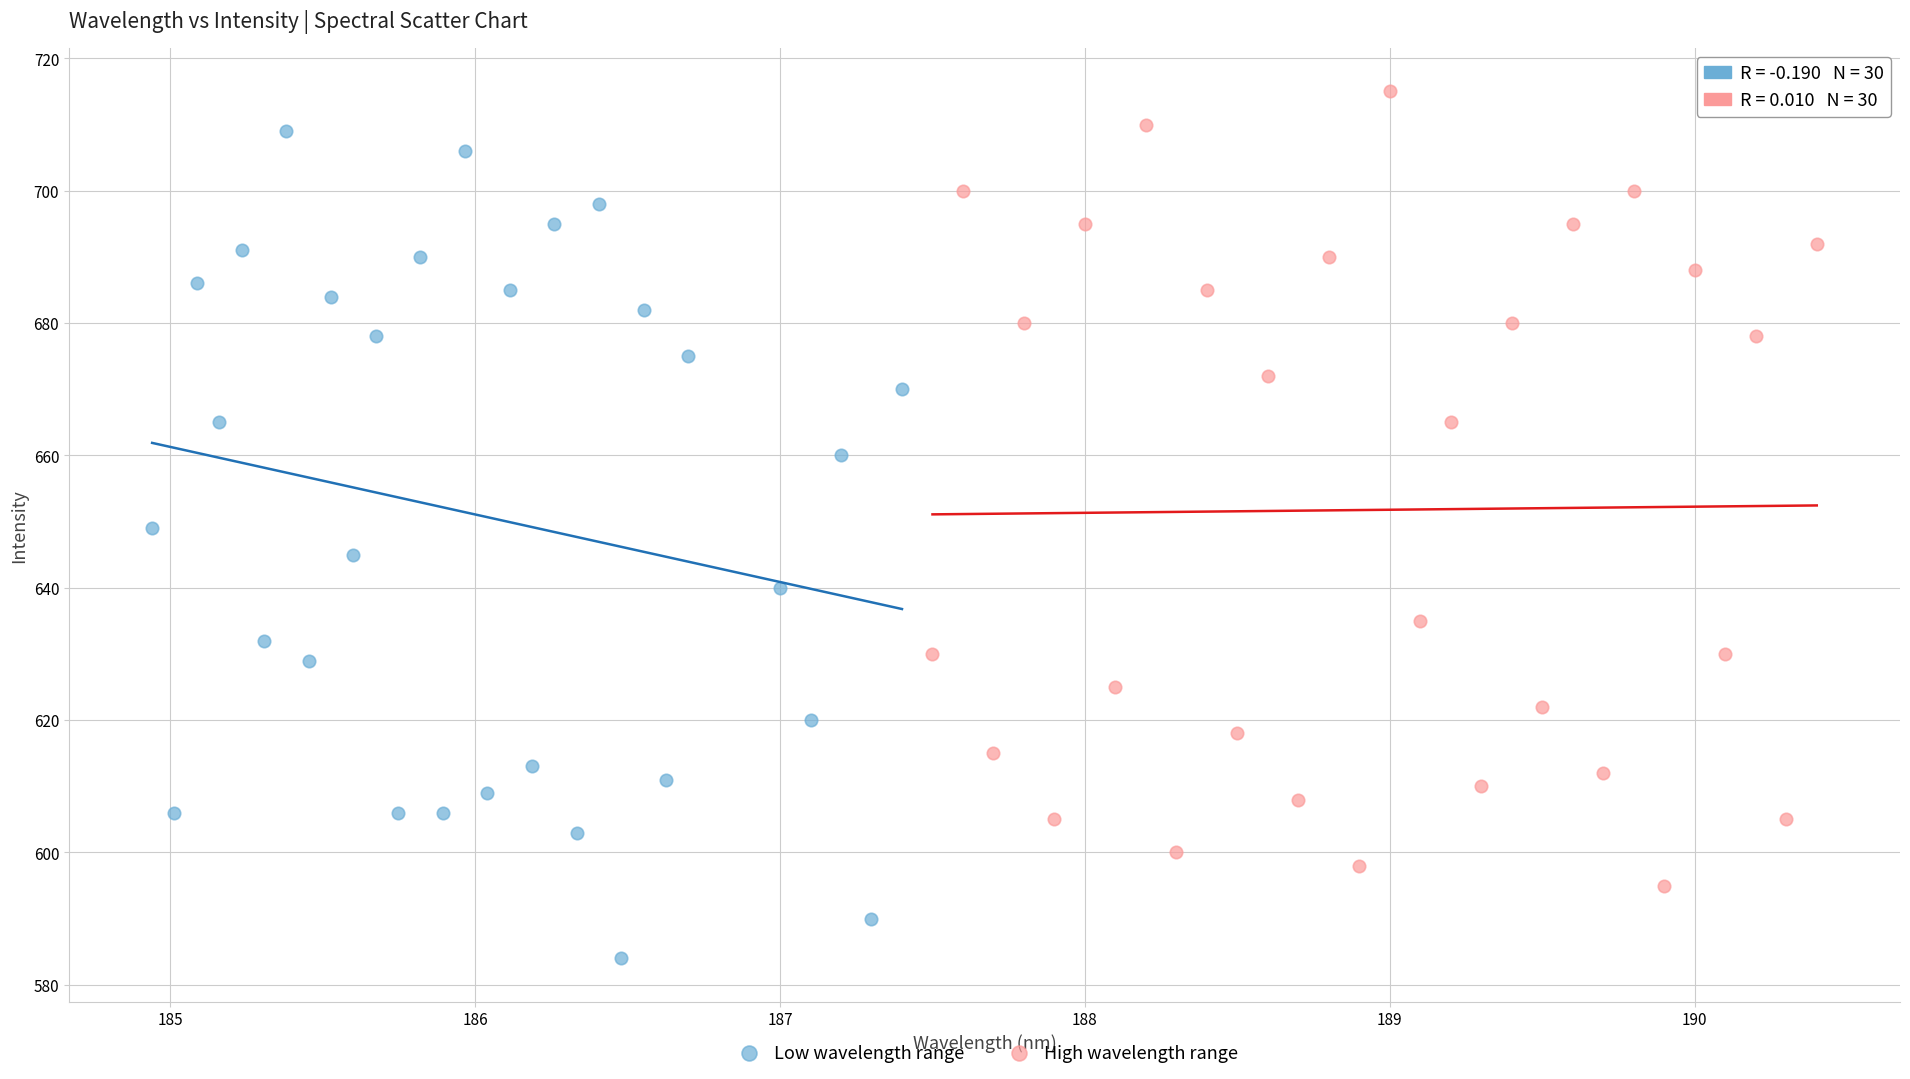

Which series contains the lowest Y value?

Low wavelength range